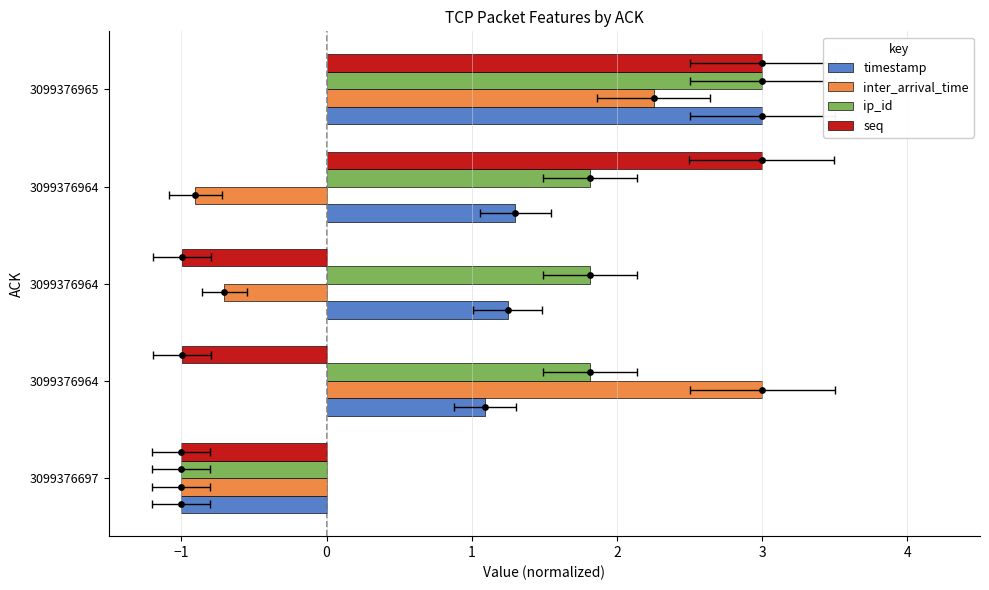

Is the value of inter_arrival_time at 3099376964 greater than the value of timestamp at 3099376964?

Yes